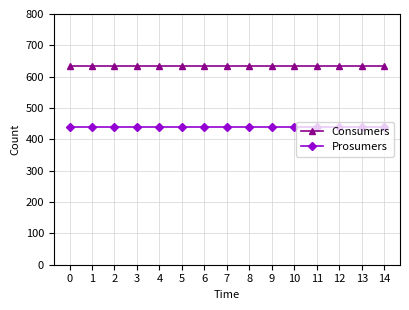

List the series in order of their peak value, lowest first.

Prosumers, Consumers